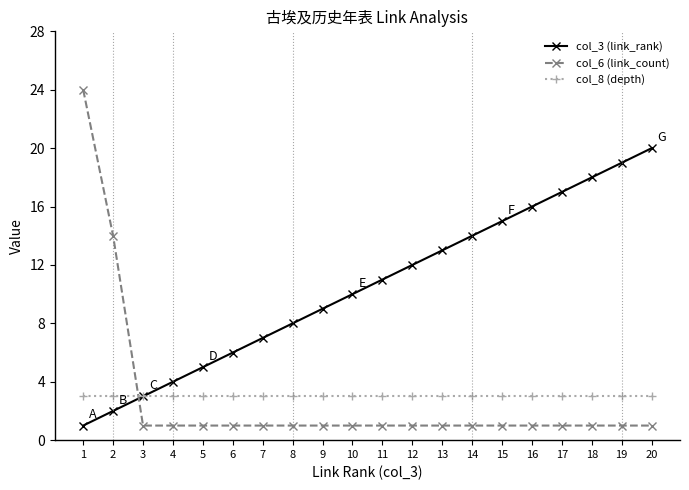

At which category is the sum across all series the highest?

1